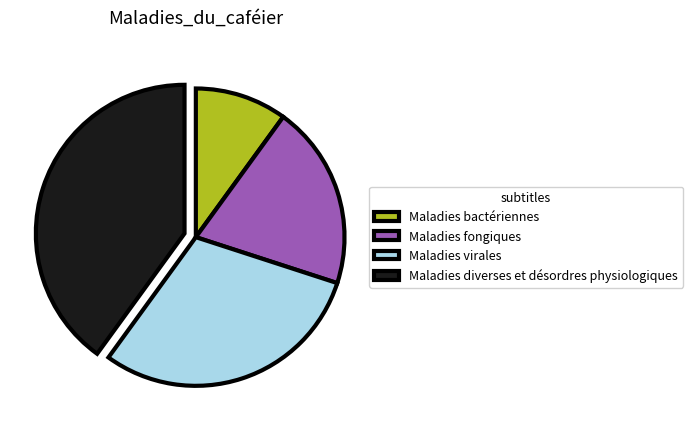

How many segments does this pie chart have?

4